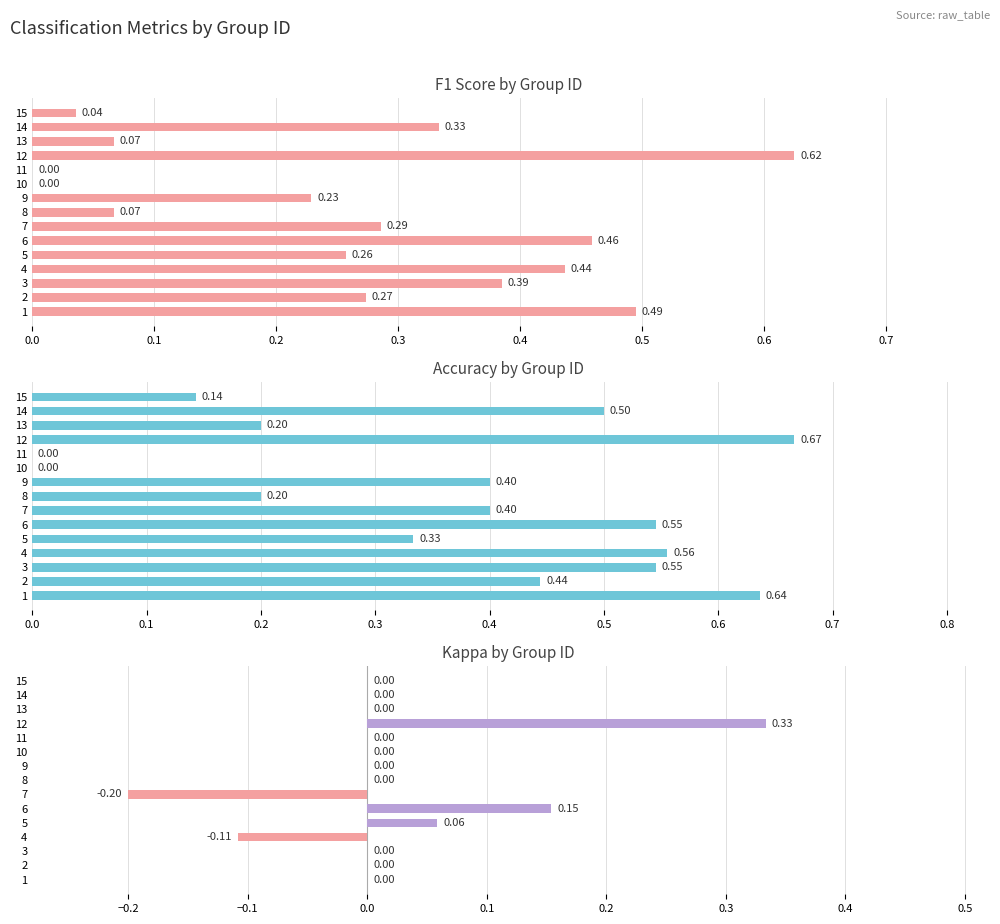

What is the sum of all kappa values?

0.2